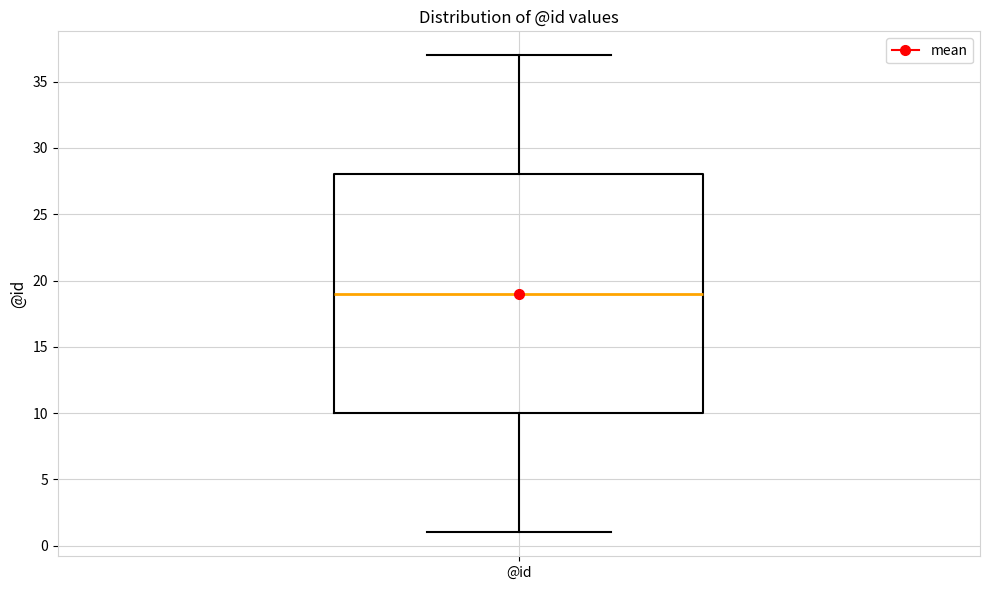

Where is the lower edge of the box for @id on the y-axis? The values are not printed on the chart, so give them approximately, as read against the axis.

10